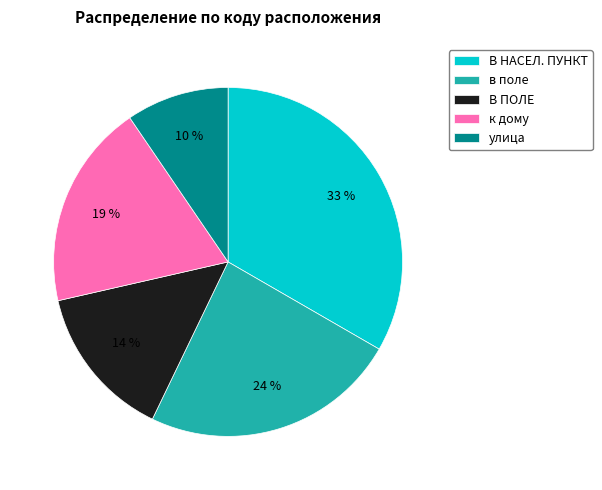

To the nearest percent, what is the combined percentage of В ПОЛЕ and в поле?

38%